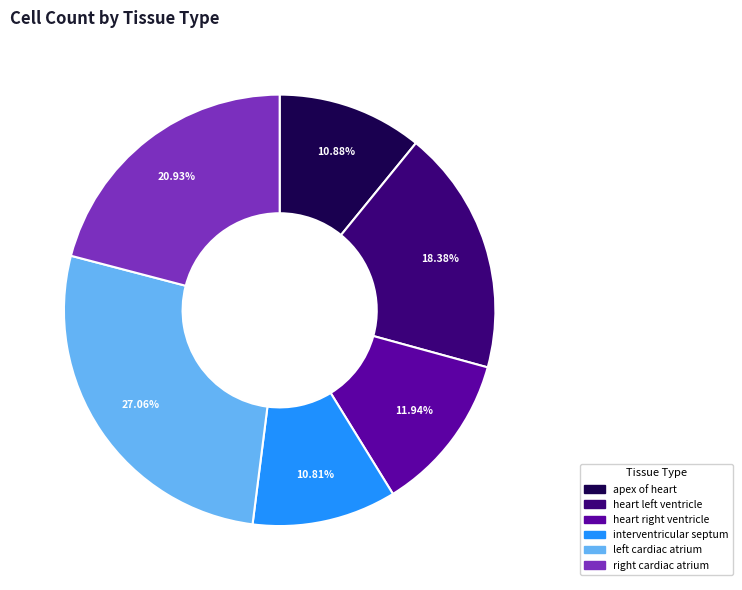

How many segments does this pie chart have?

6